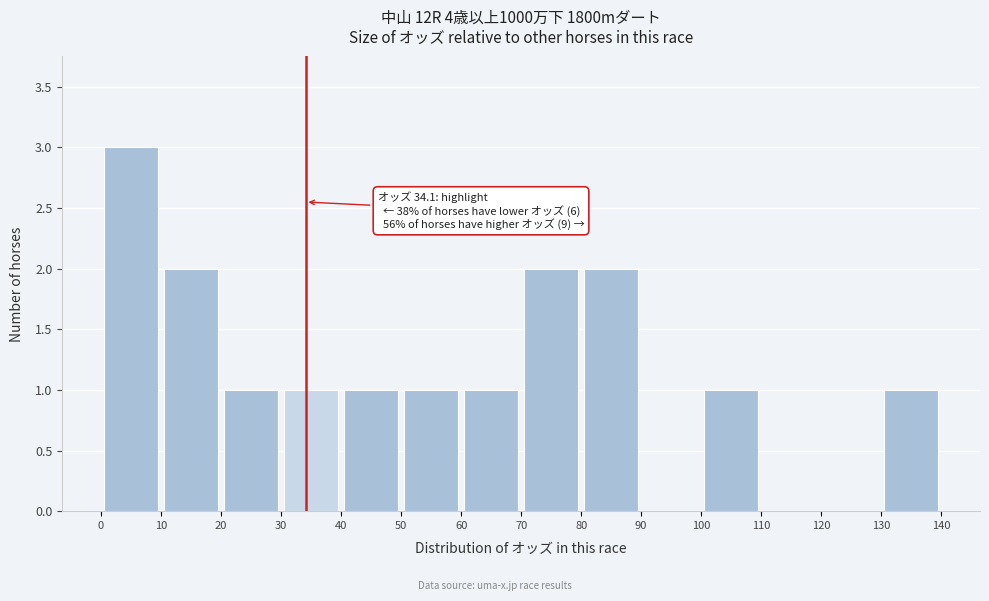

Which range on the x-axis has the tallest bar?

0 to 10